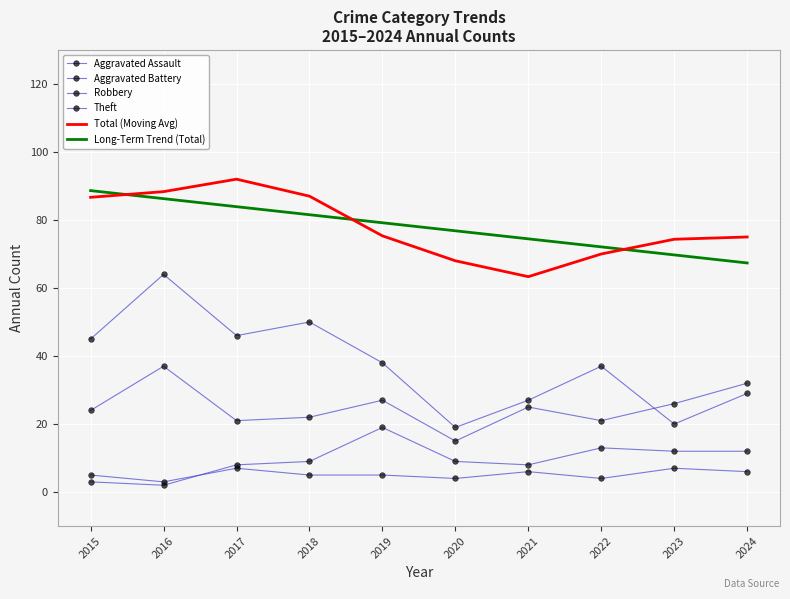

At which category is the sum across all series the highest?

2016